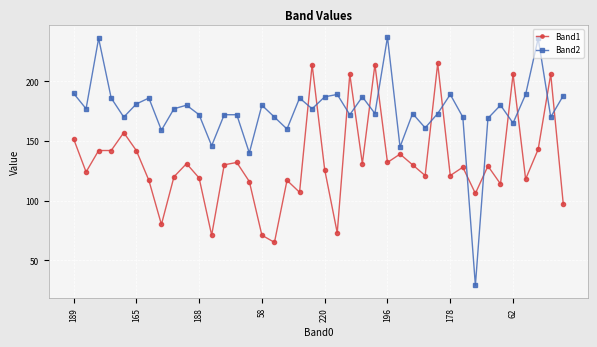

What is the minimum value shown in the chart?

29